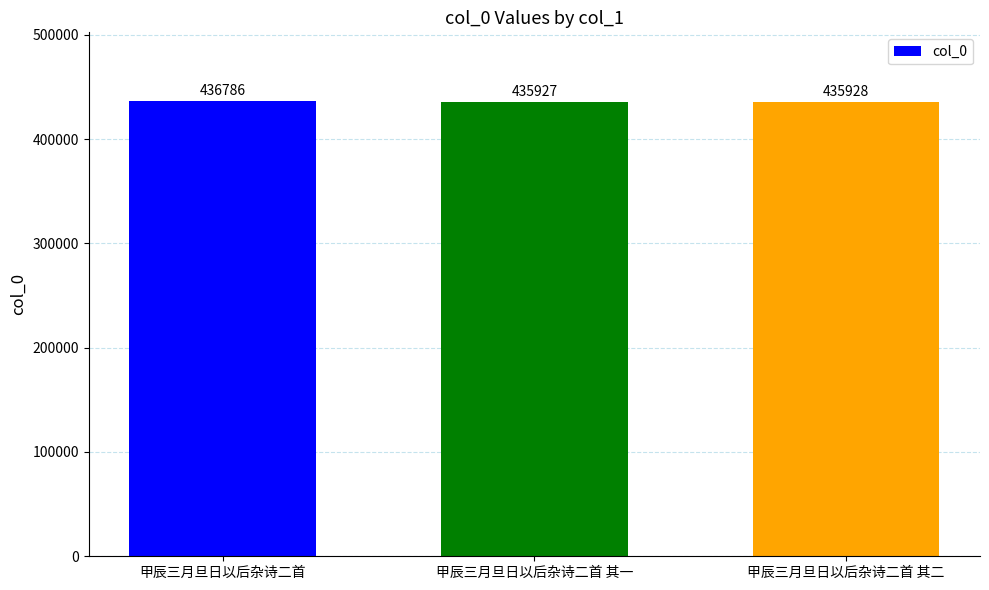

List the labels in order of value, smallest first.

甲辰三月旦日以后杂诗二首 其一, 甲辰三月旦日以后杂诗二首 其二, 甲辰三月旦日以后杂诗二首